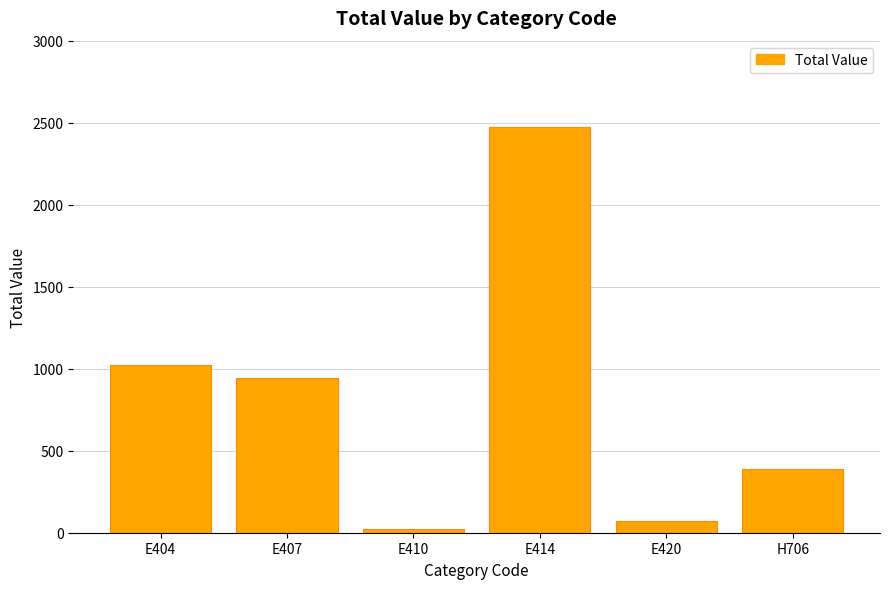

Reading right to left, extract all data points from this chart.

390	72	2475	20	946	1025